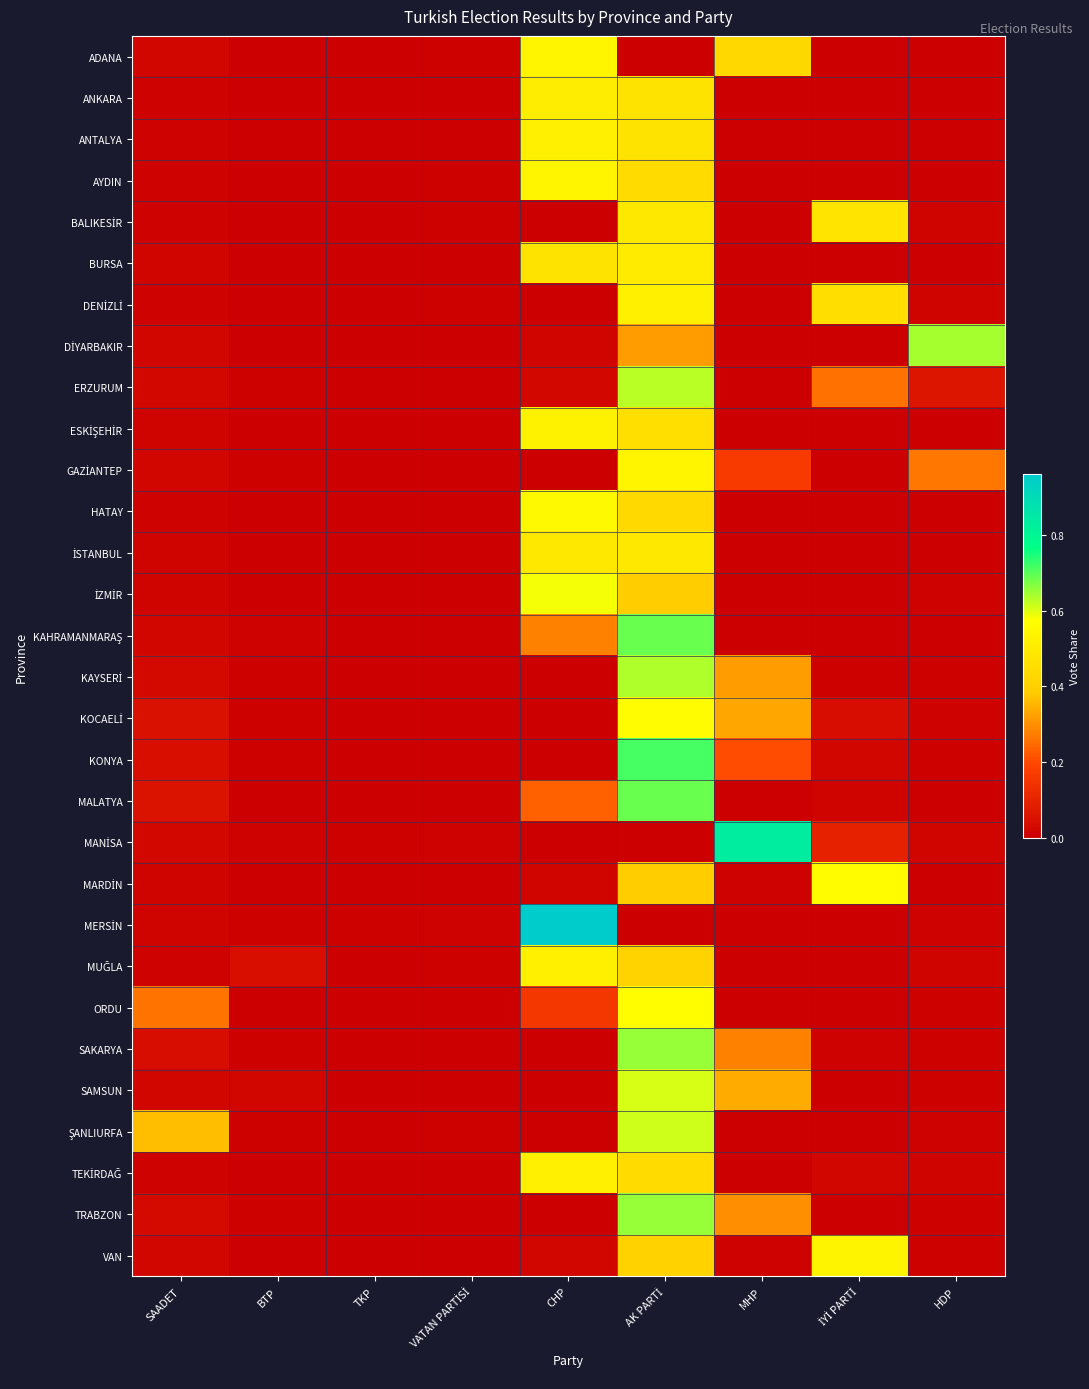

Between CHP and İYİ PARTİ, which is larger?

CHP